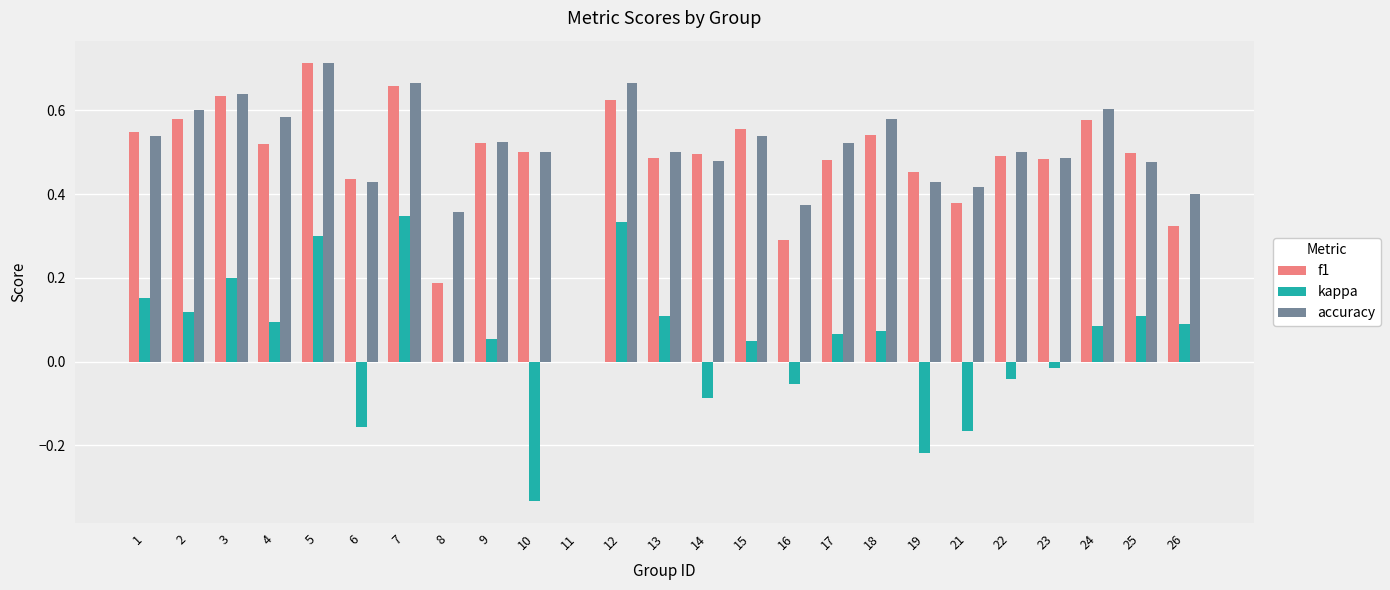

At which category does the chart reach its peak across all series?

5